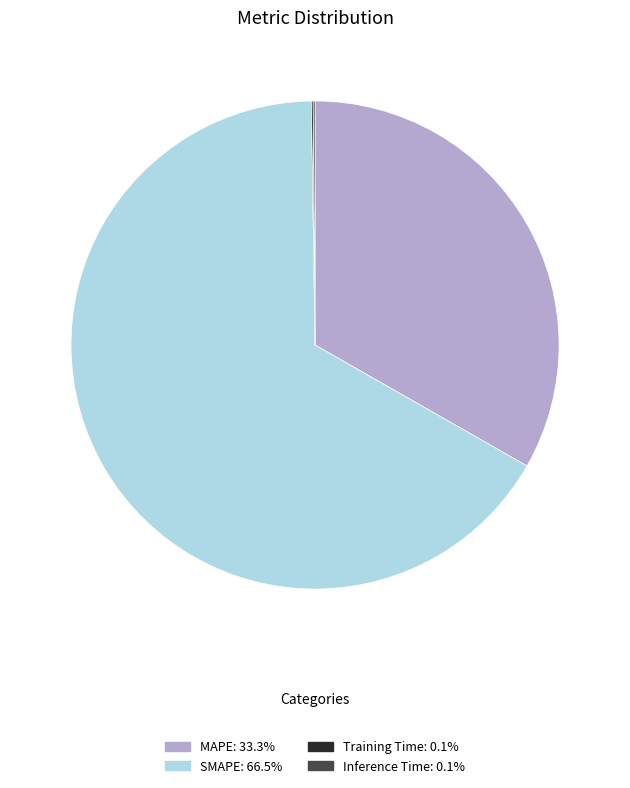

Is there any slice that represents more than half of the pie?

Yes